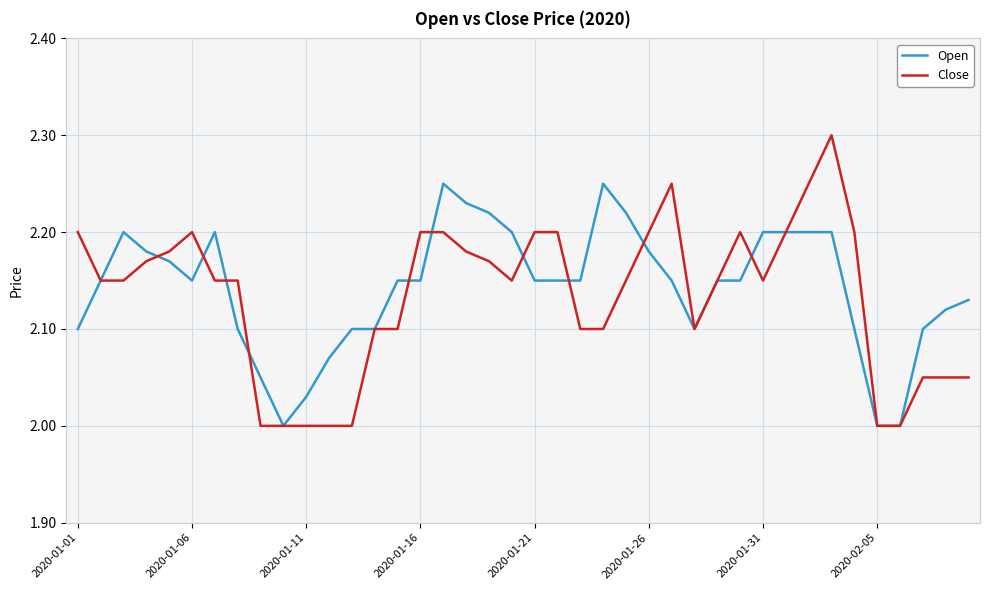

What is the greatest value displayed?

2.3